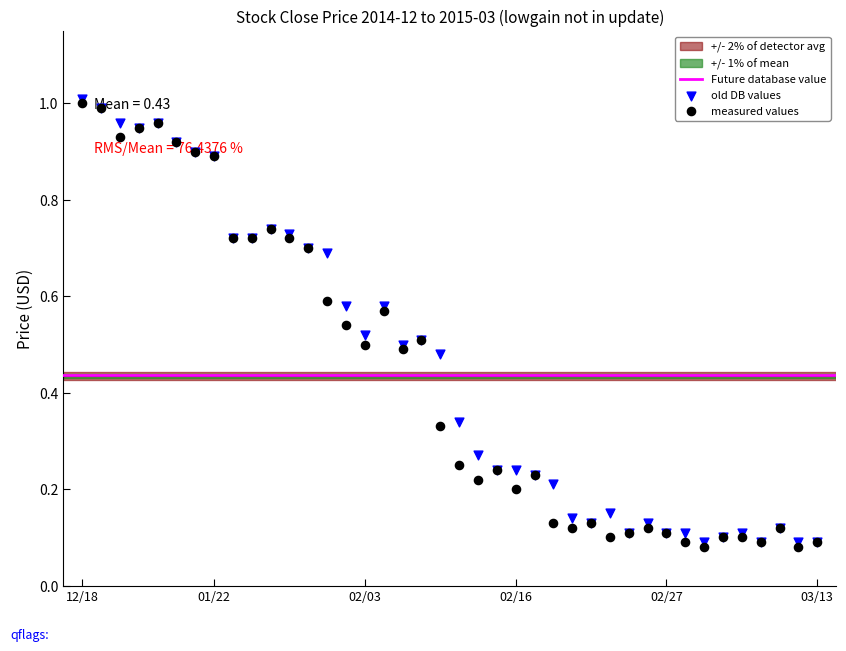

Which series contains the highest Y value?

High